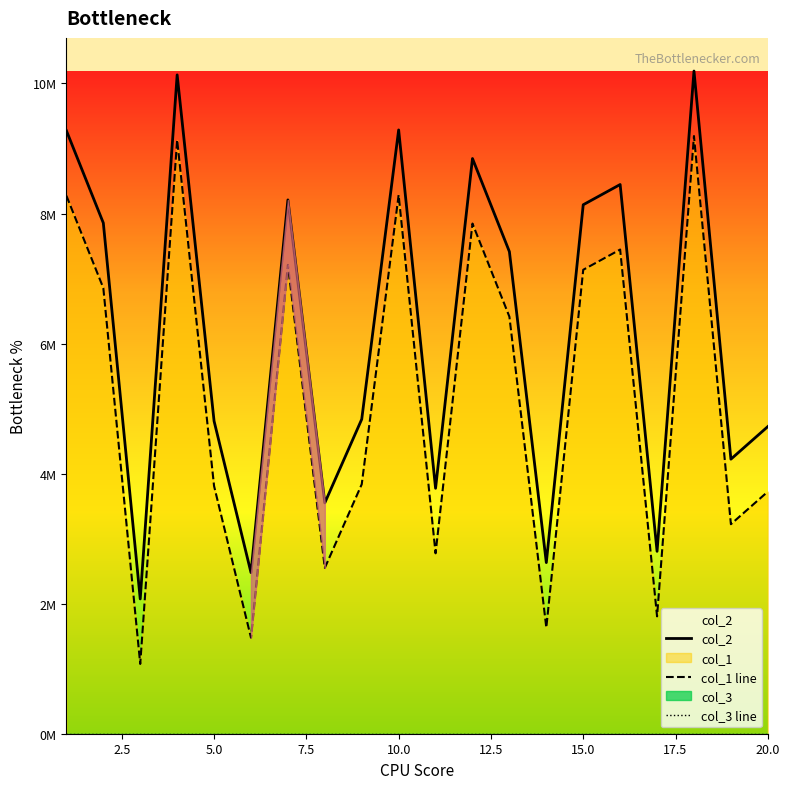

Does the chart have visible grid lines?

No